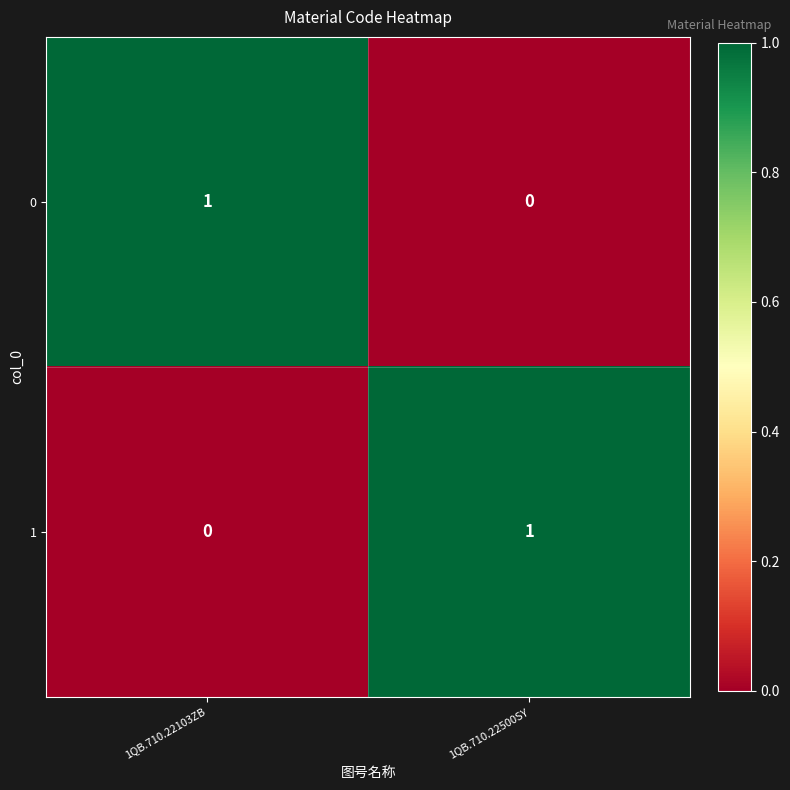

List the labels in order of 1 value, largest first.

1QB.710.22500SY, 1QB.710.22103ZB